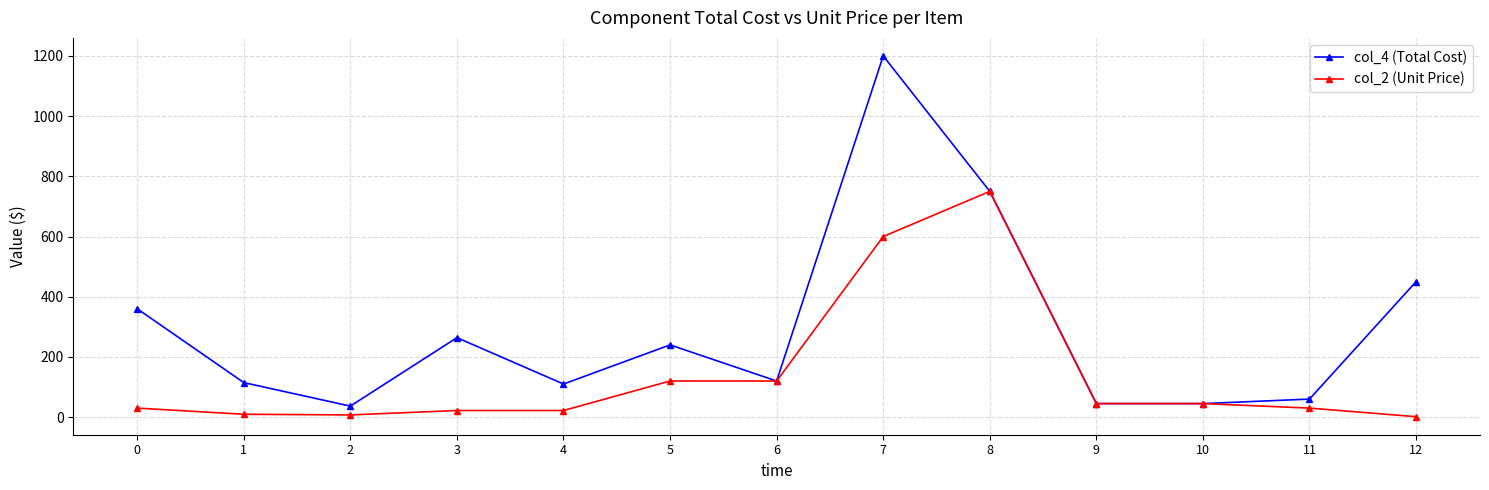

Which series has the widest spread of values?

col_4 (Total Cost)